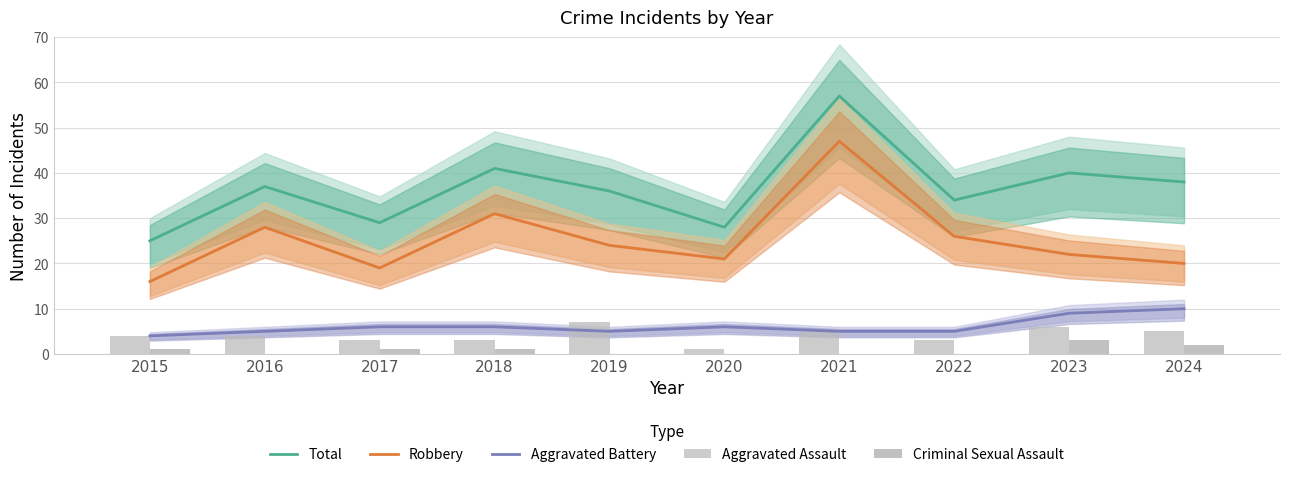

The Aggravated Battery series shows 5 at 2016. True or false?

True